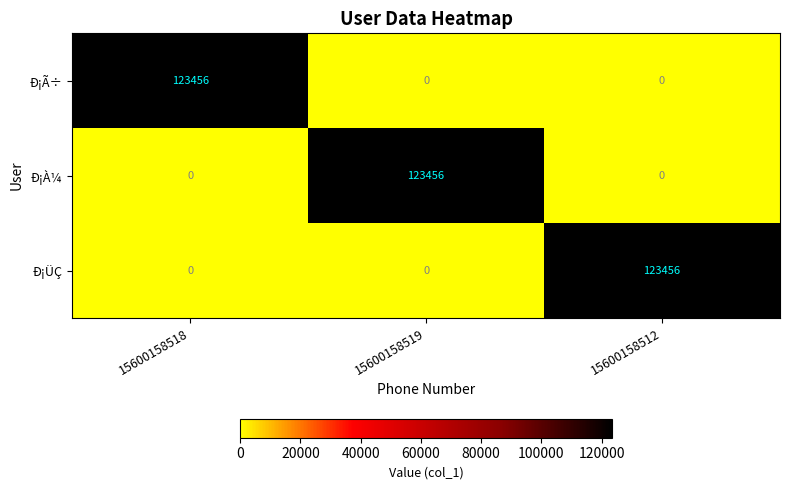

How many Ð¡ÜÇ values are between 0 and 123456?

3